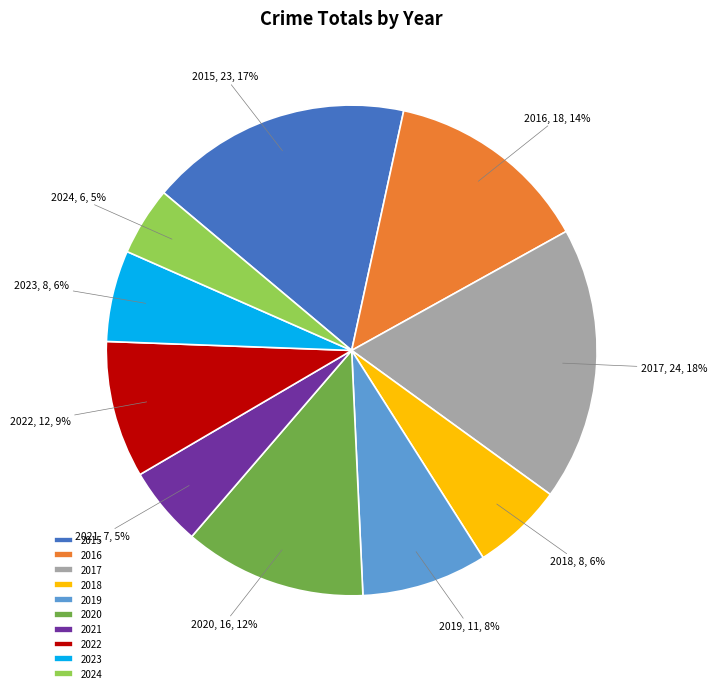

Combined, do 2023 and 2022 account for over 50%?

No